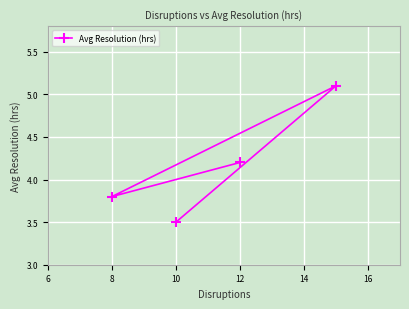

Reading left to right, extract all data points from this chart.

3.8	3.5	4.2	5.1